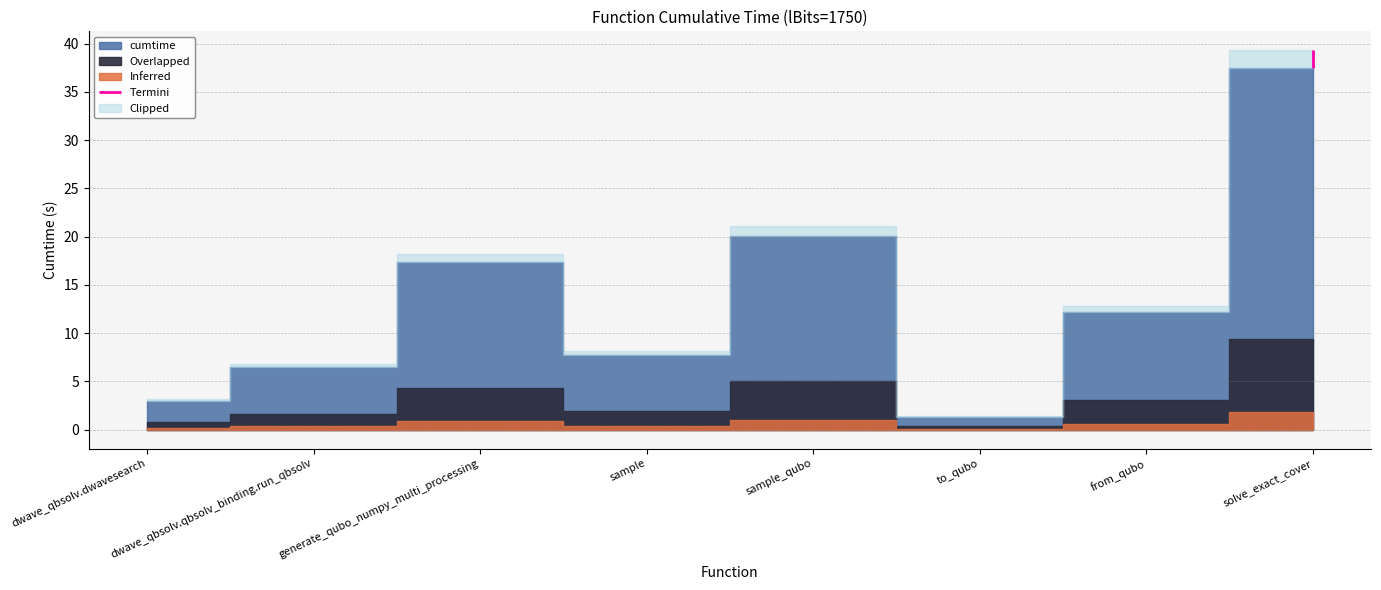

What is the difference between the values at sample_qubo and dwave_qbsolv.qbsolv_binding.run_qbsolv?

13.6